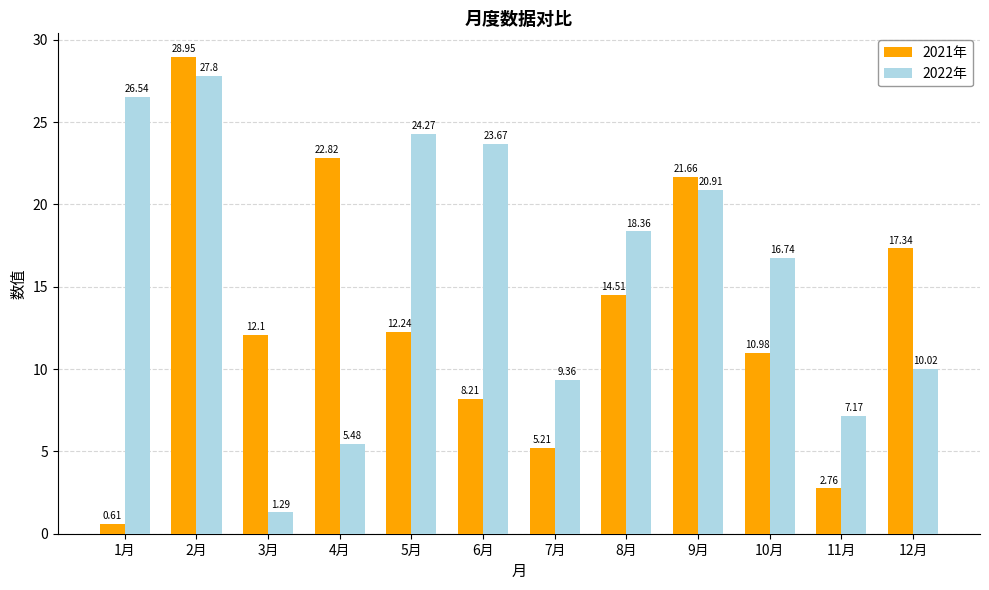

Is the value of 2021年 at 9月 greater than the value of 2022年 at 4月?

Yes